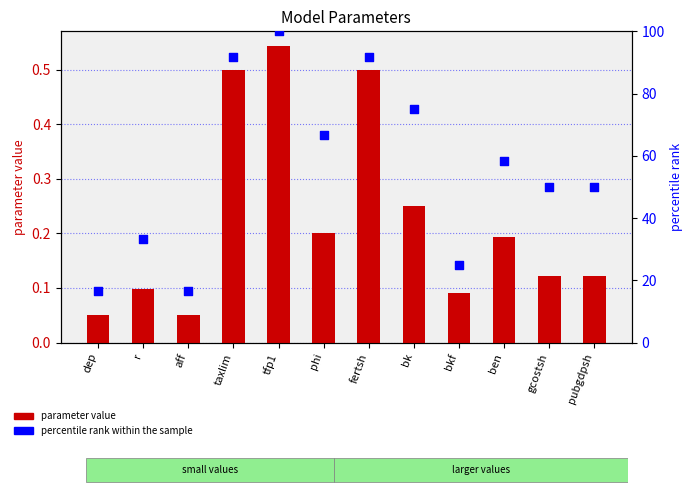

What are all the series names shown in the legend?

parameter value, percentile rank within the sample